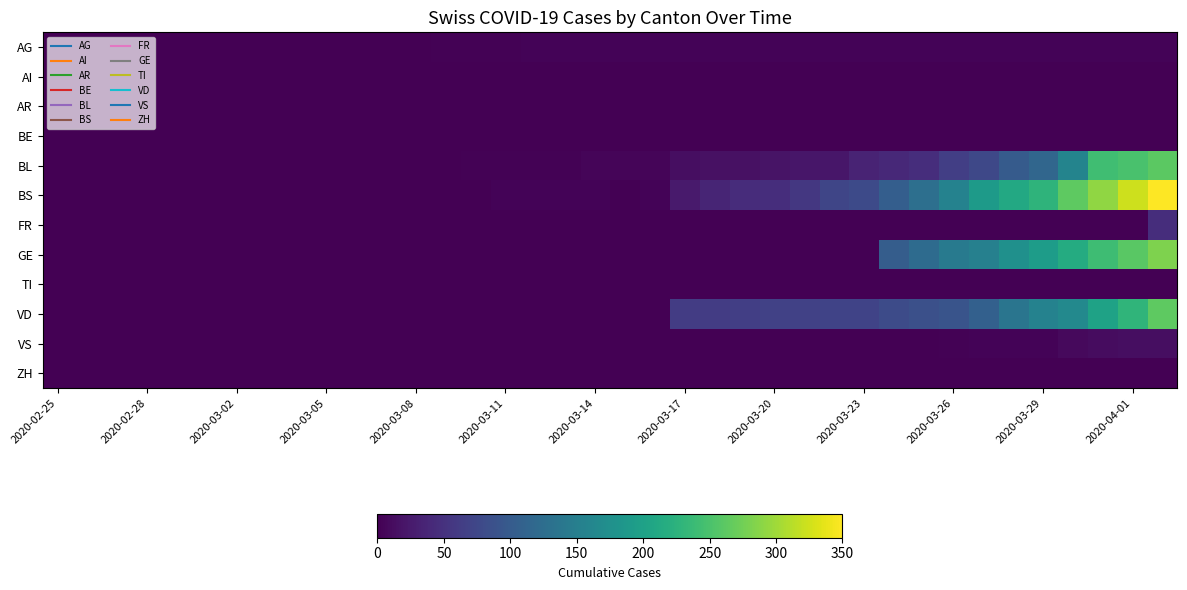

Reading left to right, transcribe all the data shown in this chart.

AG: 0	0	0	0	0	0	0	0	0	0	1	0	0	2	2	2	3	3	3	4	4	4	4	4	4	4	4	4	4	4	4	4	4	4	4	4	4	4
AI: 0	0	0	0	0	0	0	0	0	0	0	0	0	0	0	0	0	0	0	0	0	0	0	0	0	0	0	0	0	0	0	0	0	0	0	0	0	0
AR: 0	0	0	0	0	0	0	0	0	0	0	0	0	0	0	0	0	0	0	0	0	0	0	0	0	0	0	0	0	0	0	0	0	0	0	0	0	0
BE: 0	0	0	0	0	0	0	0	0	0	0	0	0	0	0	0	0	0	0	0	0	0	0	0	0	0	0	0	0	0	0	0	0	0	0	0	0	0
BL: 0	0	0	0	0	0	0	0	0	0	0	0	0	1	2	2	2	2	5	5	5	13	16	16	18	21	21	35	40	46	65	76	100	115	158	242	249	262
BS: 0	0	0	0	0	0	0	0	0	0	0	0	0	0	0	4	4	4	4	0	4	25	36	44	46	57	73	78	105	128	155	191	211	228	263	292	323	350
FR: 0	0	0	0	0	0	0	0	0	0	0	0	0	0	0	0	0	0	0	0	0	0	0	0	0	0	0	0	0	0	0	0	0	0	0	0	0	46
GE: 0	0	0	0	0	0	0	0	0	0	0	0	0	0	0	0	0	0	0	0	0	0	0	0	0	0	0	0	103	122	144	153	175	193	216	241	260	283
TI: 0	0	0	0	0	0	0	0	0	0	0	0	0	0	0	0	0	0	0	0	0	0	0	0	0	0	0	0	0	0	0	0	0	0	0	0	0	0
VD: 0	0	0	0	0	0	0	0	0	0	0	0	0	0	0	0	0	0	0	0	0	62	62	65	67	68	70	71	80	85	91	107	136	155	165	202	229	263
VS: 0	0	0	0	0	0	0	0	0	0	0	0	0	0	0	0	0	0	0	0	0	0	0	0	0	0	0	1	1	0	2	3	3	3	9	11	13	13
ZH: 0	0	0	0	0	0	0	0	0	0	0	0	0	0	0	0	0	0	0	0	0	0	0	0	0	0	0	0	0	0	0	0	0	0	0	0	0	0